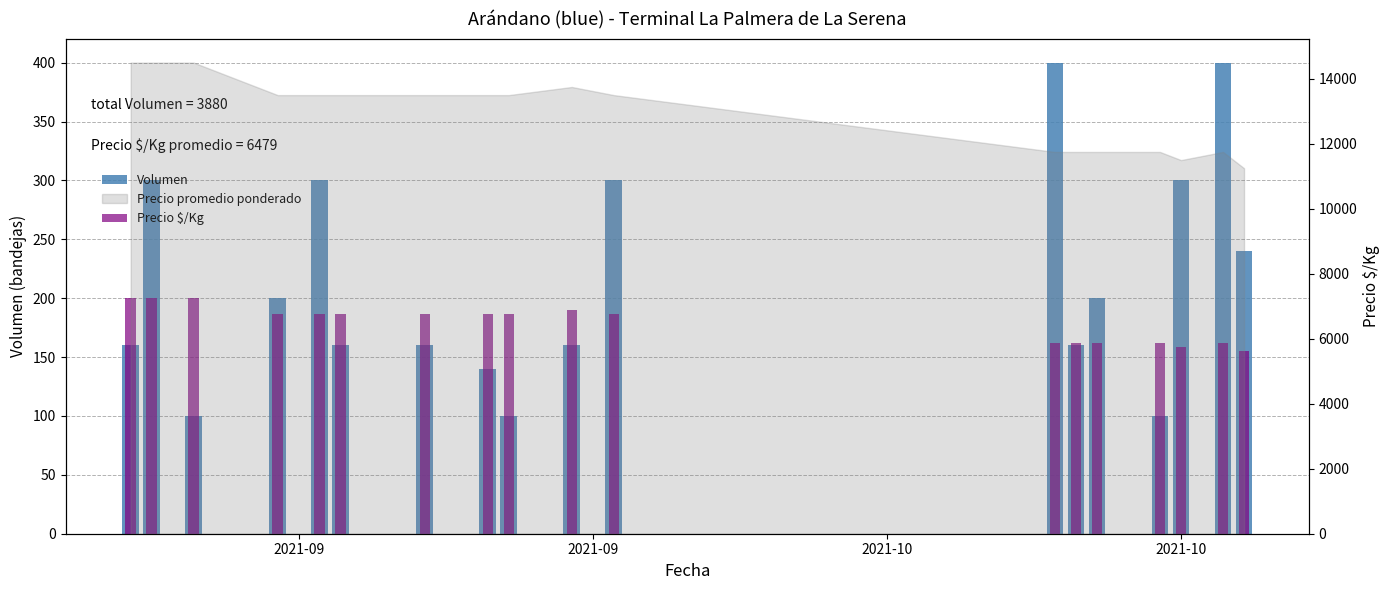

At which category is the sum across all series the highest?

2021-09